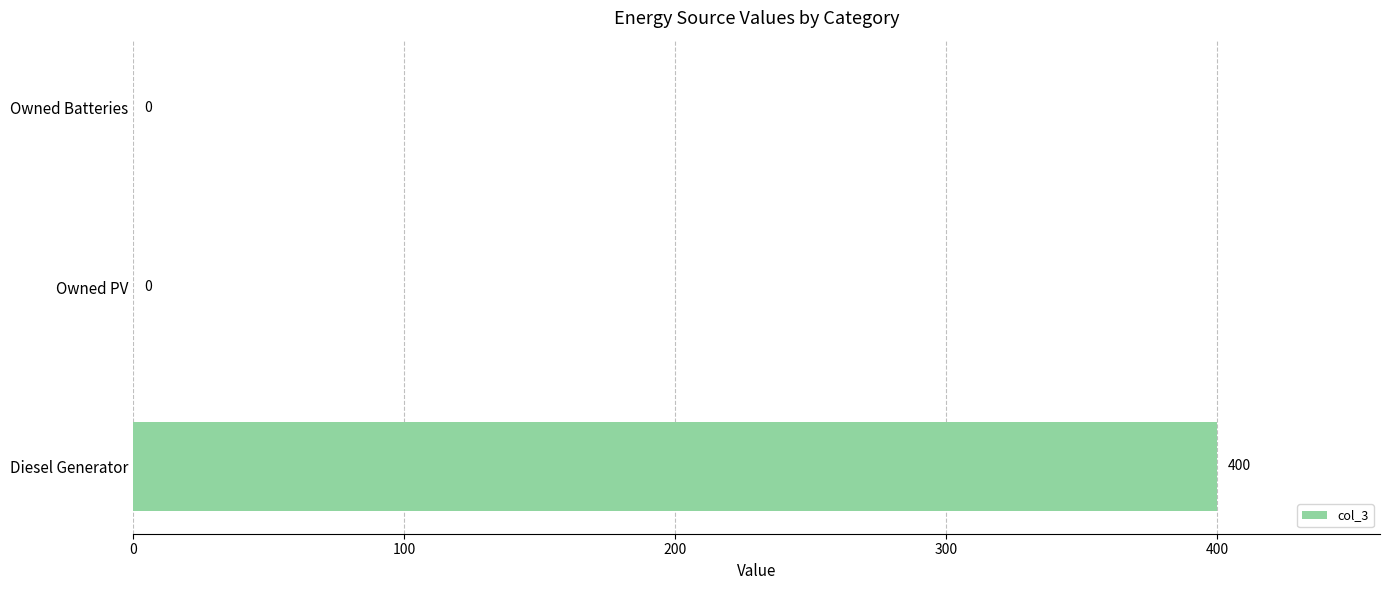

Reading bottom to top, extract all data points from this chart.

Diesel Generator=400	Owned PV=0	Owned Batteries=0